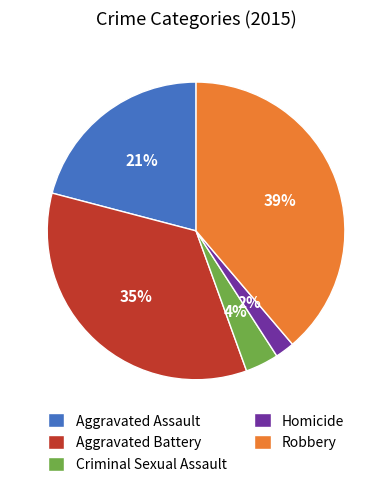

Does Homicide account for over 50% of the chart?

No